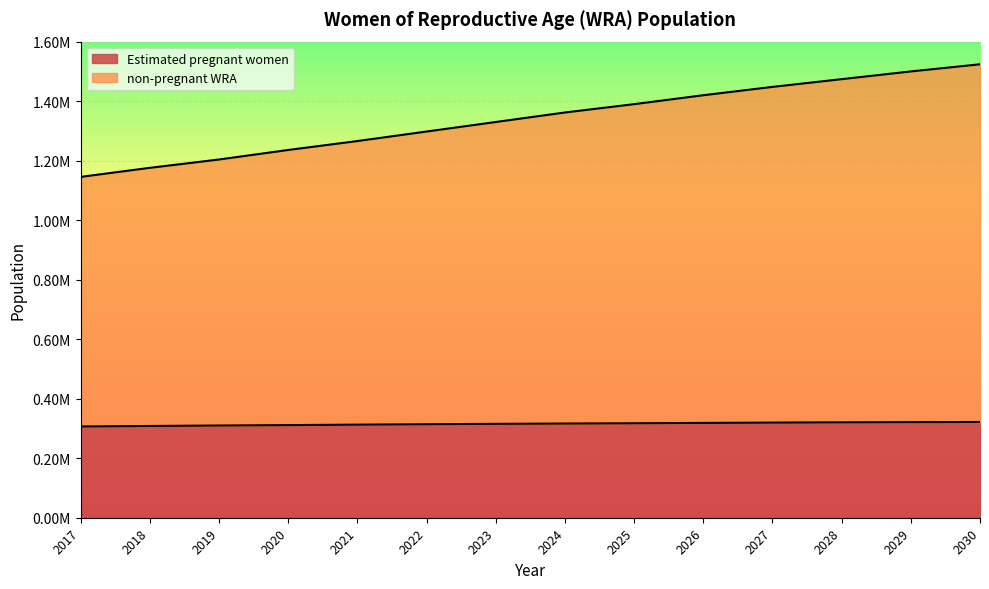

True or false: Estimated pregnant women and Total WRA cross at least once.

False